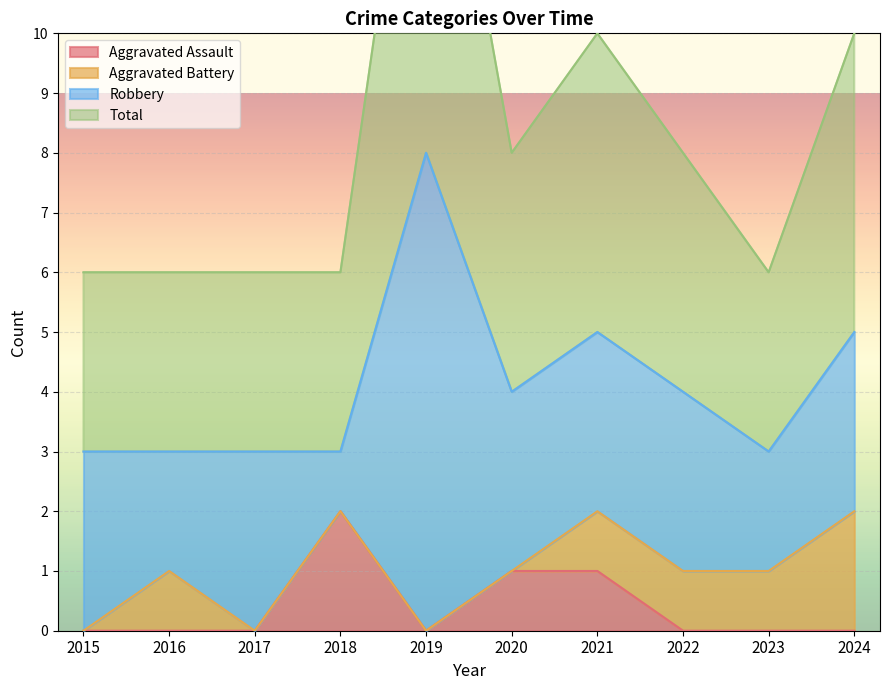

Which has a higher value, 2017 or 2018?

2018